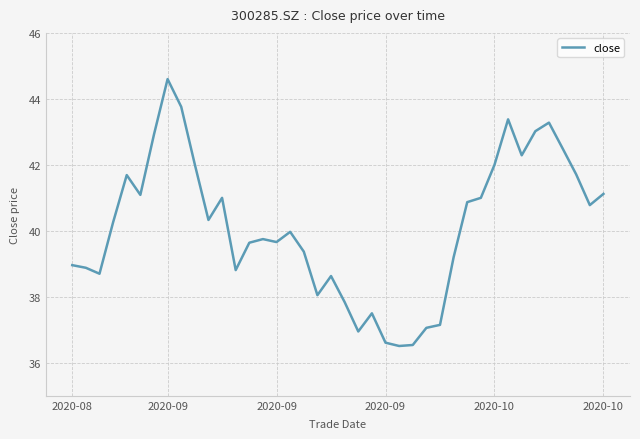

What is the minimum value shown in the chart?

36.5